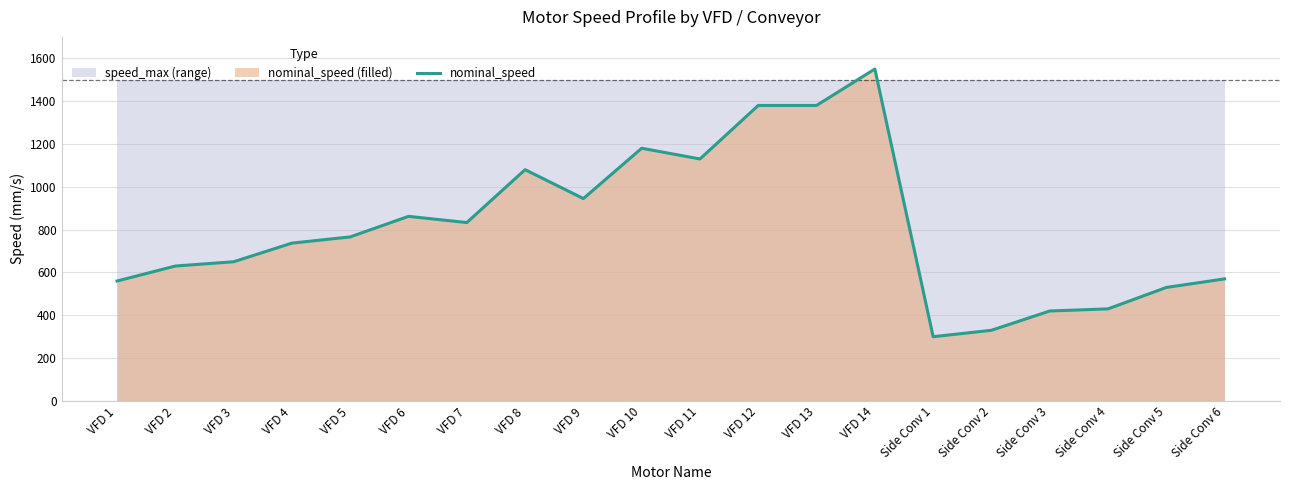

True or false: the data shows 570 at Side Conv 6.

True